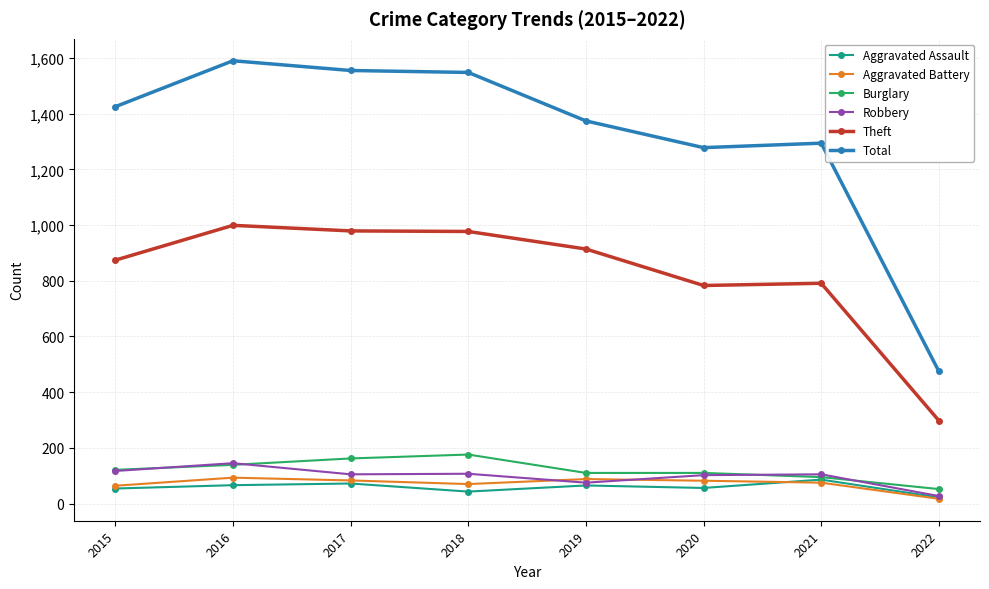

What is the value of the Theft point at the 8th from the left?

298